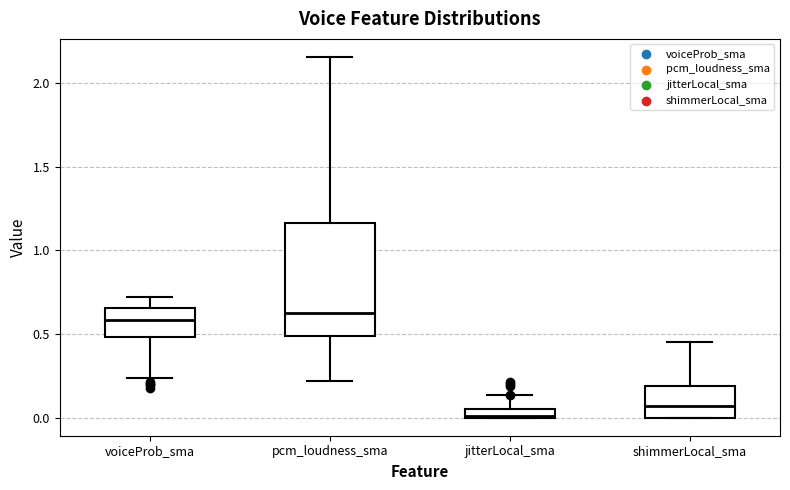

Which box has the lowest median line?

jitterLocal_sma